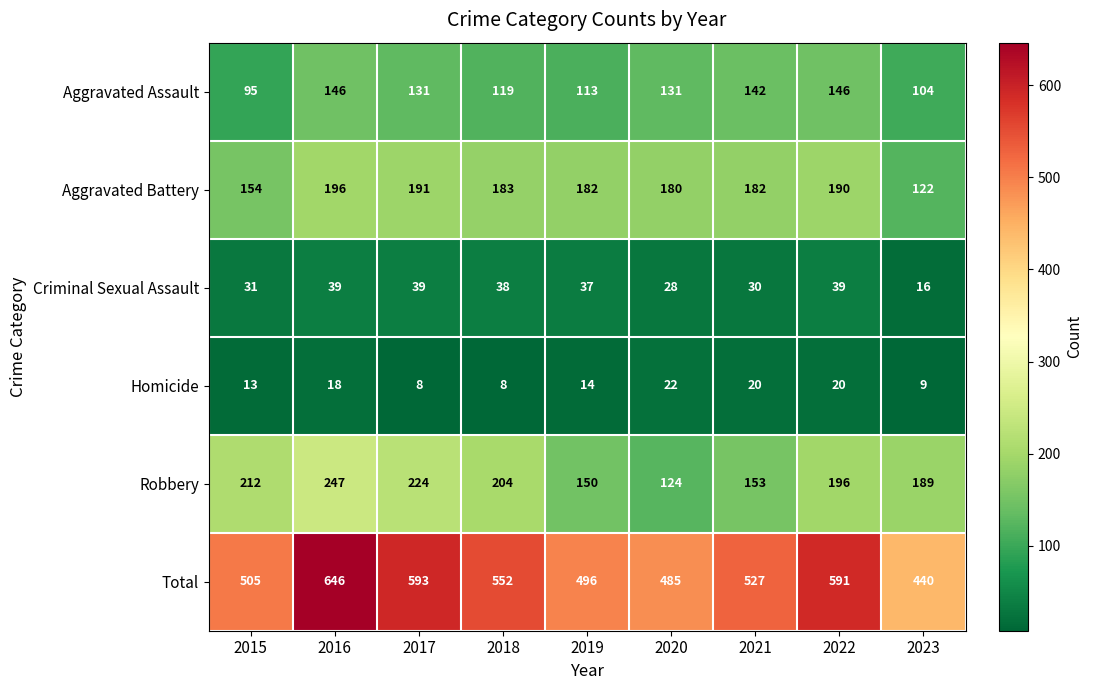

What is the total value across all series at 2023?

880